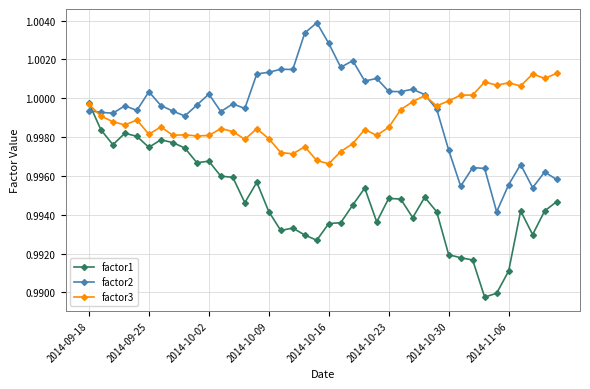

True or false: factor2 and factor1 cross at least once.

True